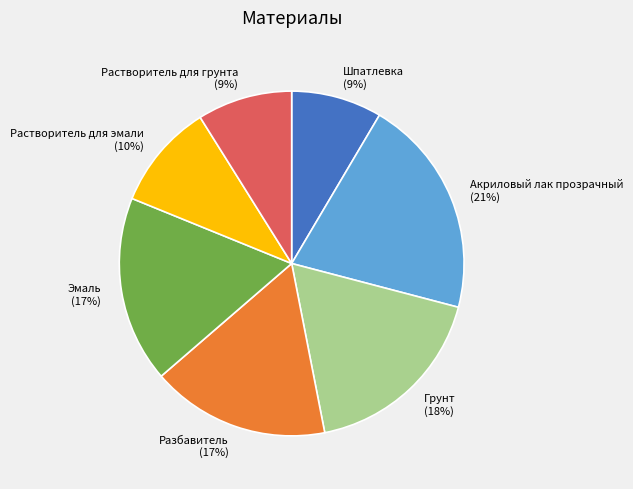

How many segments does this pie chart have?

7